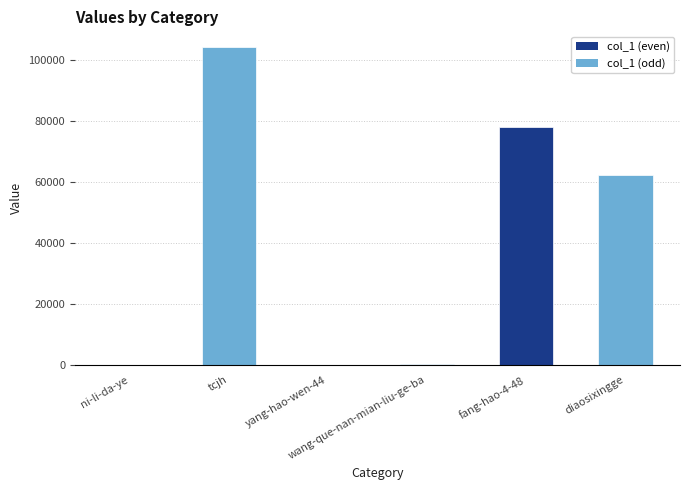

What is the maximum value shown in the chart?

104079